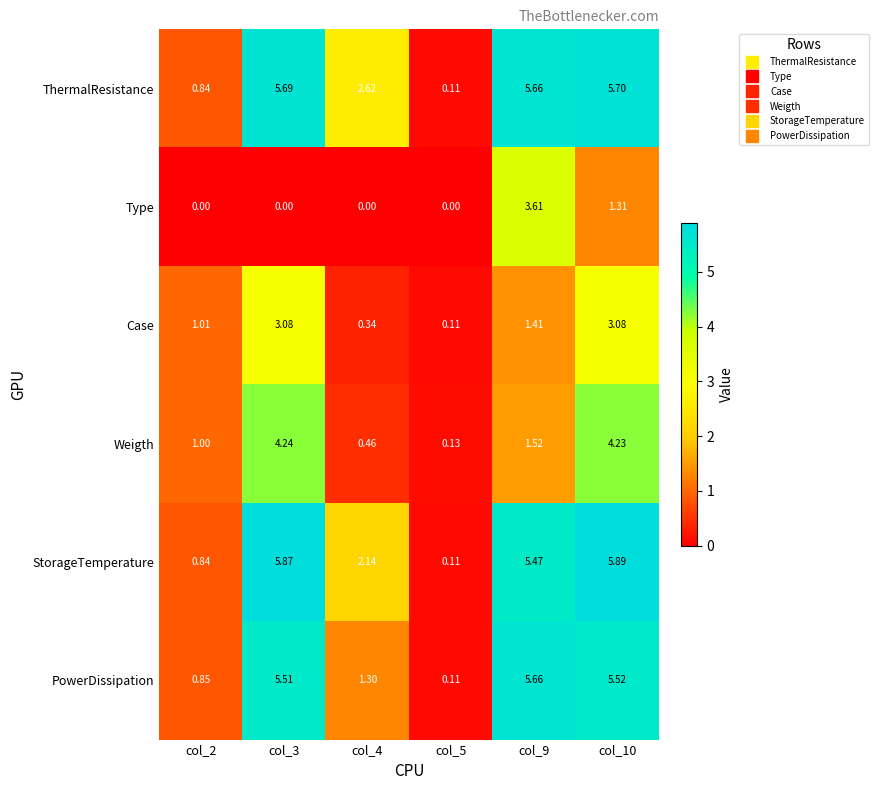

At which category is the sum across all series the highest?

col_10